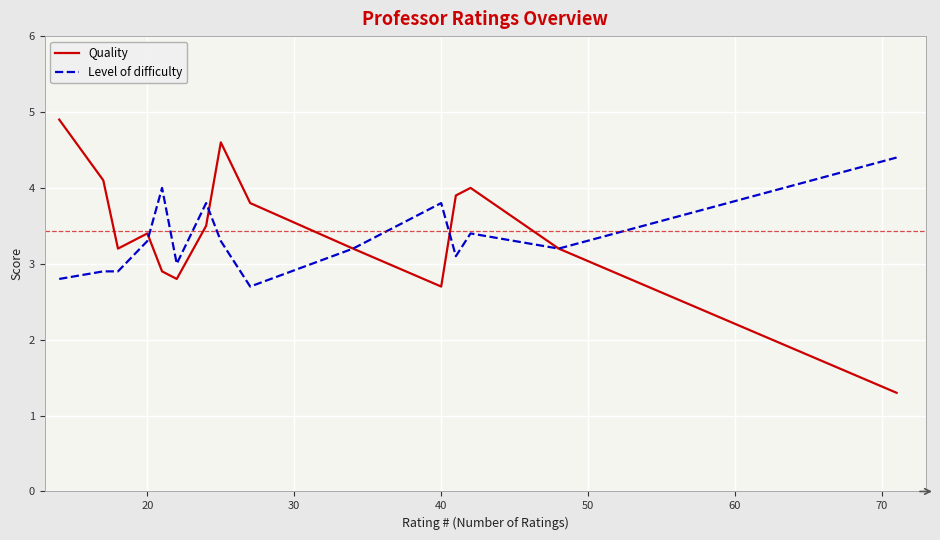

What is the smallest value displayed?

1.3